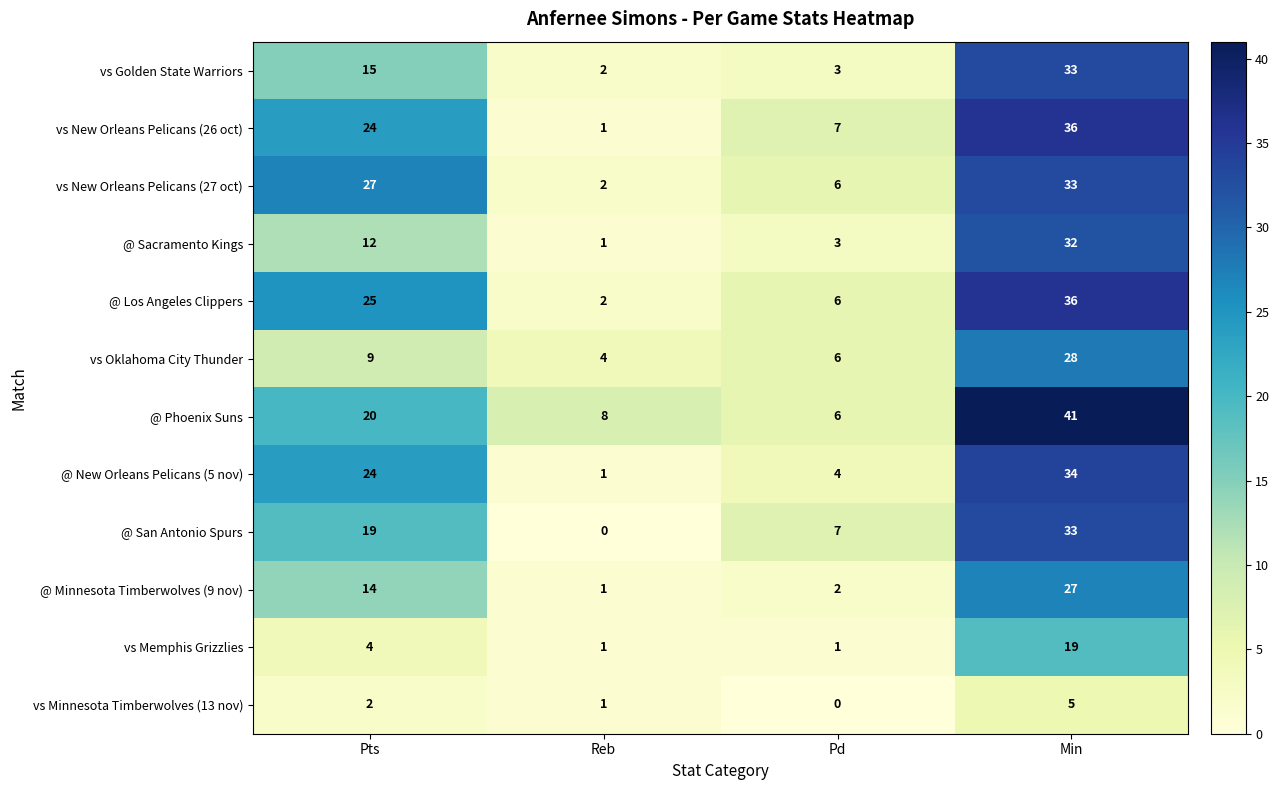

Which category has the highest value across all series?

Min